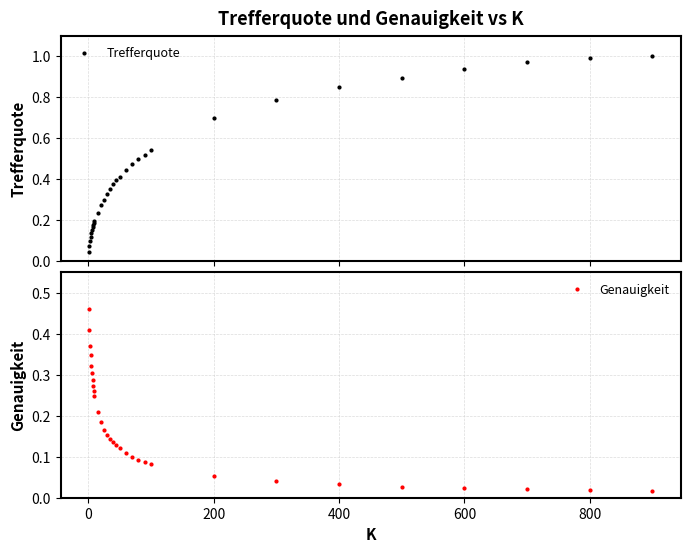

How many intersections are there between Trefferquote and Genauigkeit?

1